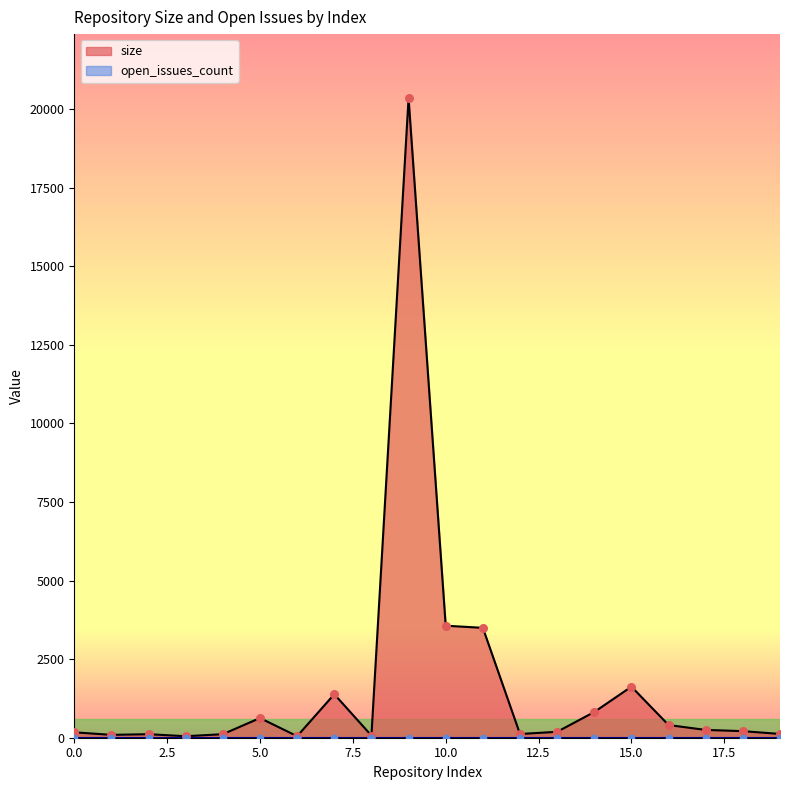

Which has a higher value, 14 or 15?

15